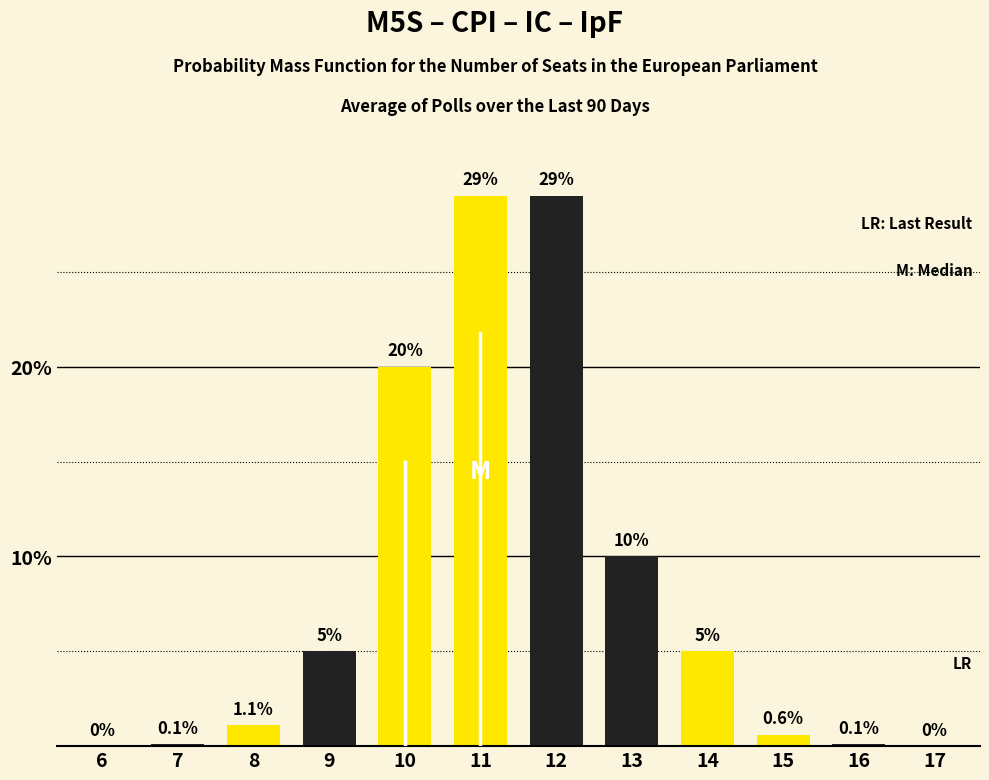

Reading left to right, extract all data points from this chart.

6=0.0	7=0.1	8=1.1	9=5.0	10=20.0	11=29.0	12=29.0	13=10.0	14=5.0	15=0.6	16=0.1	17=0.0